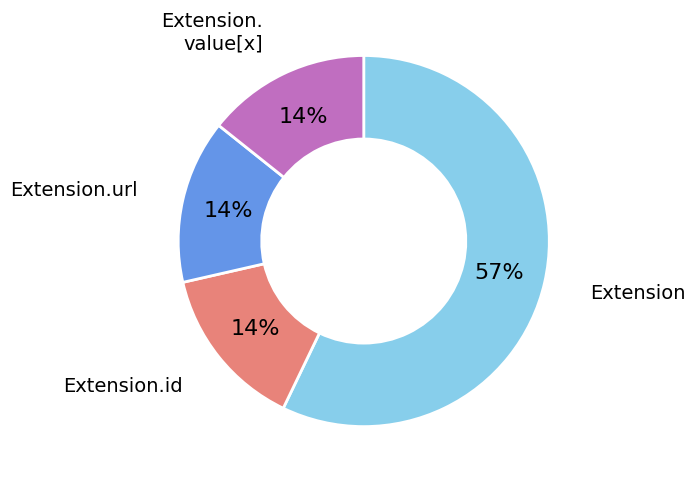

Is there any slice that represents more than half of the pie?

Yes